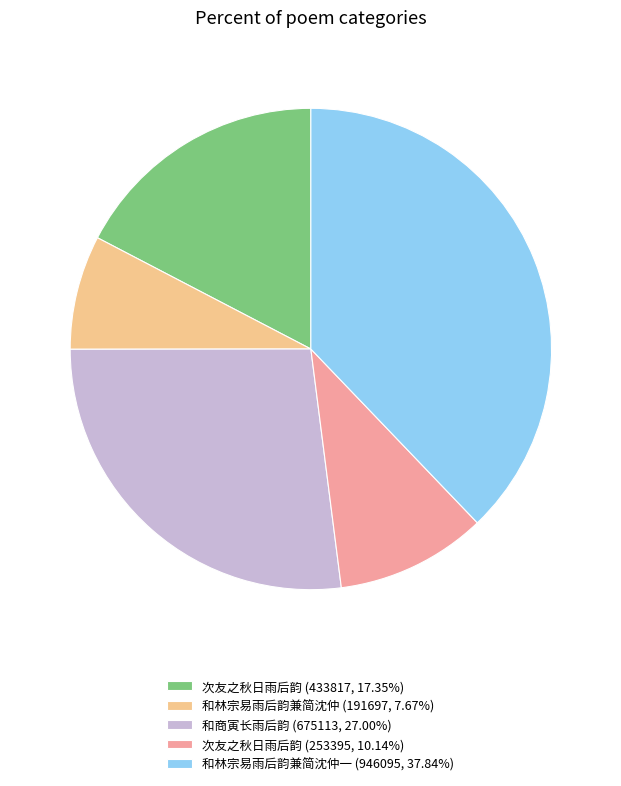

Do 和商寅长雨后韵 (675113, 27.00%) and 和林宗易雨后韵兼简沈仲一 (946095, 37.84%) together represent more than half of the pie?

Yes